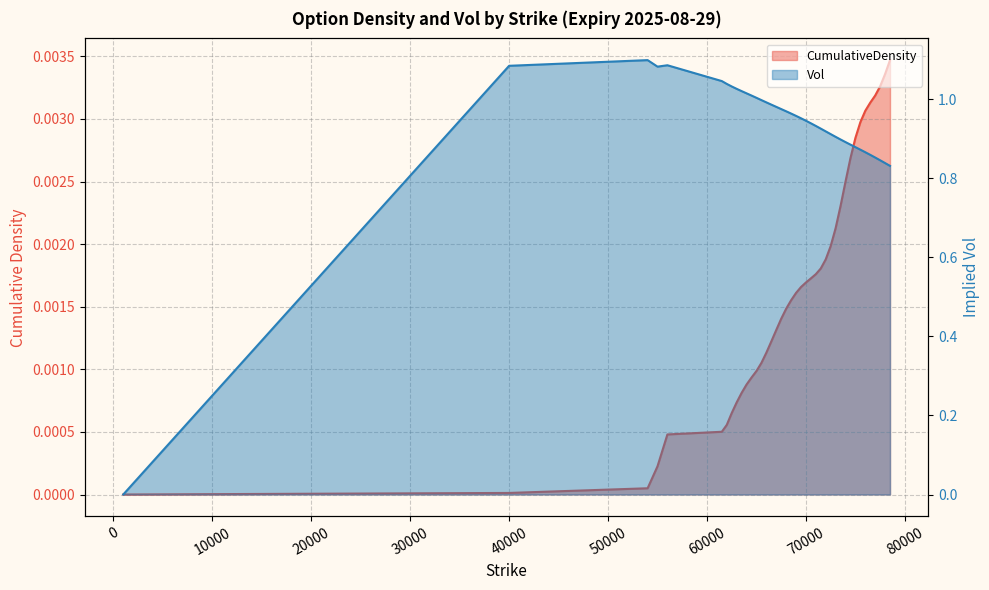

At which label does Vol reach its minimum?

1000